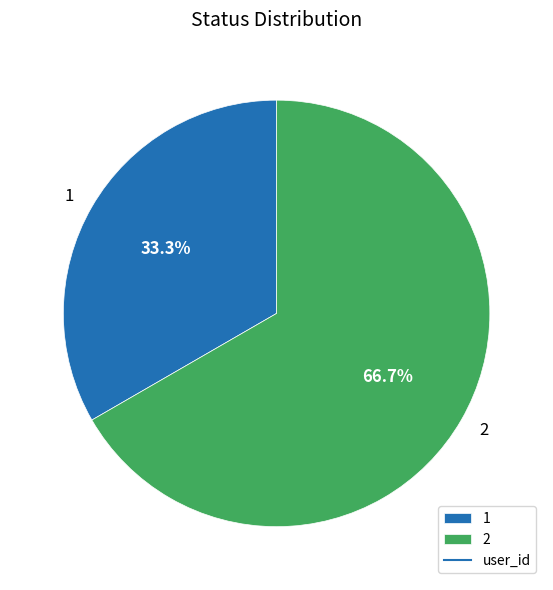

Which has a higher value, 1 or 2?

2